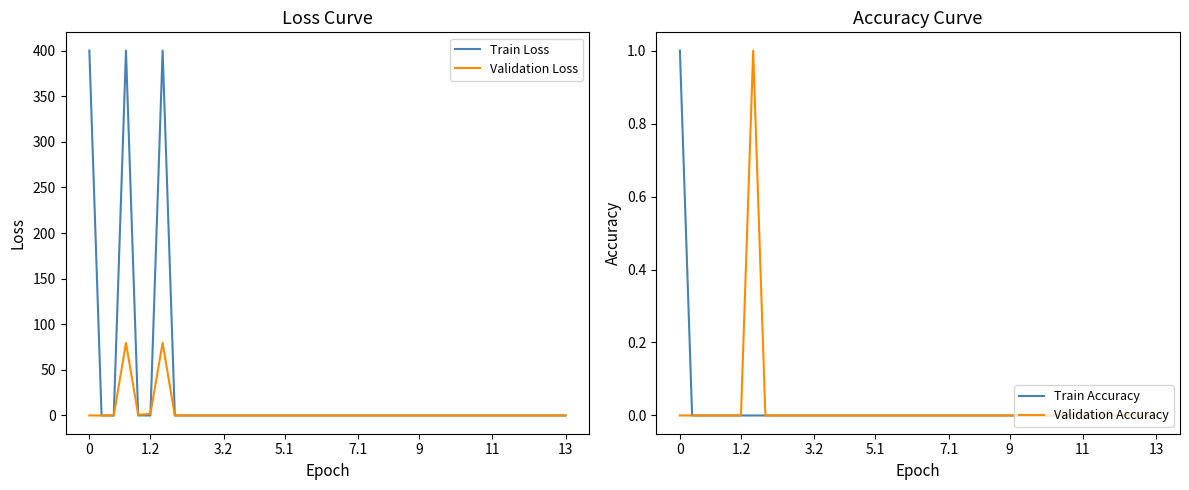

What are all the series names shown in the legend?

Train Loss, Validation Loss, Train Accuracy, Validation Accuracy